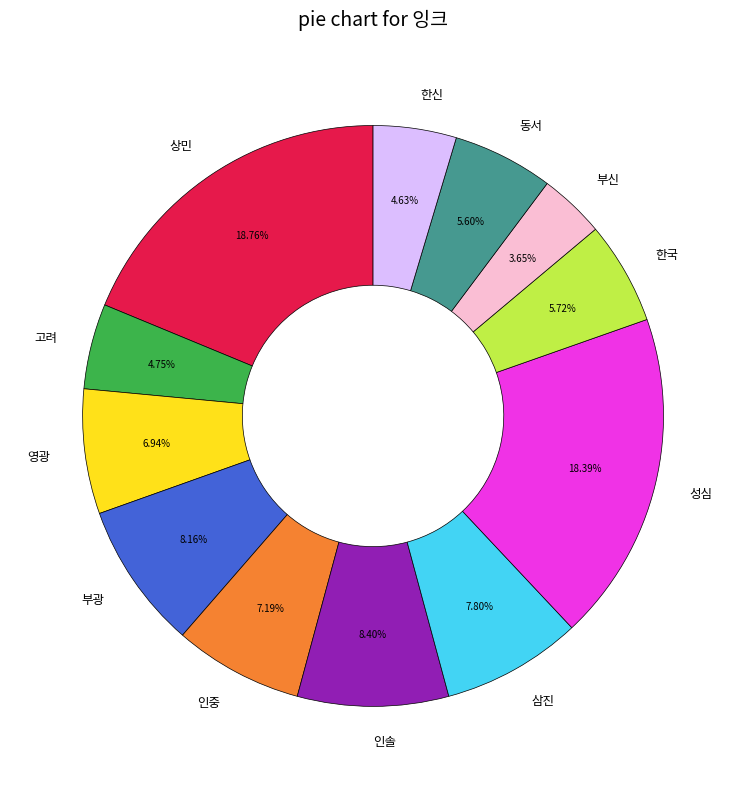

To the nearest percent, what is the difference between the largest and smallest slice percentages?

15%